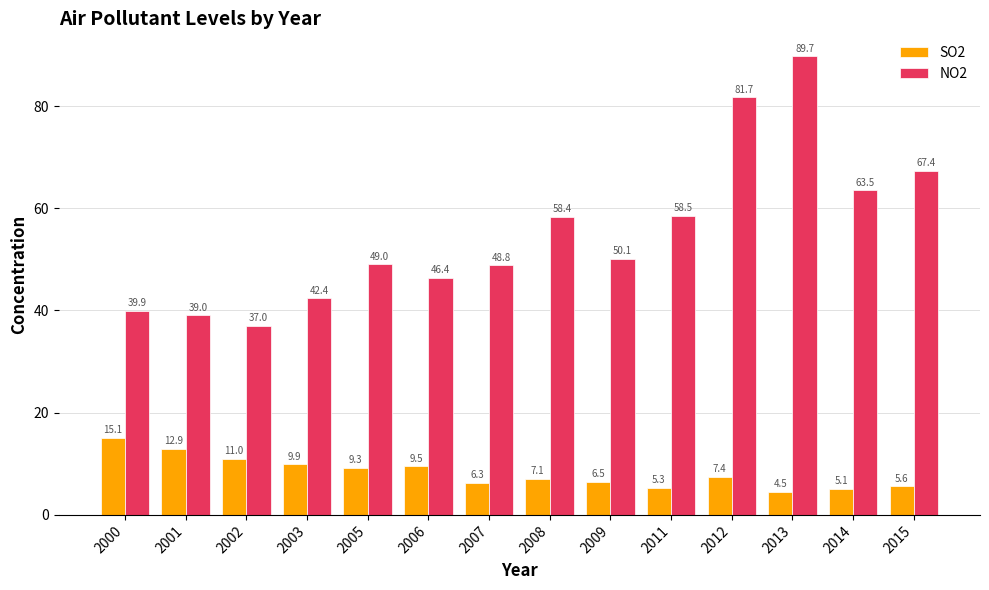

Which category has the highest value in the SO2 series?

2000